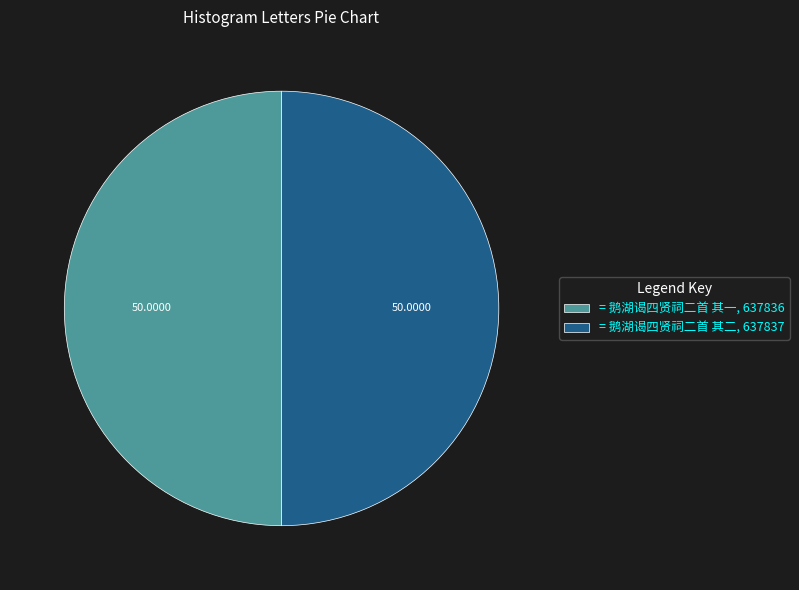

Do = 鹅湖谒四贤祠二首 其一, 637836 and = 鹅湖谒四贤祠二首 其二, 637837 together represent more than half of the pie?

Yes